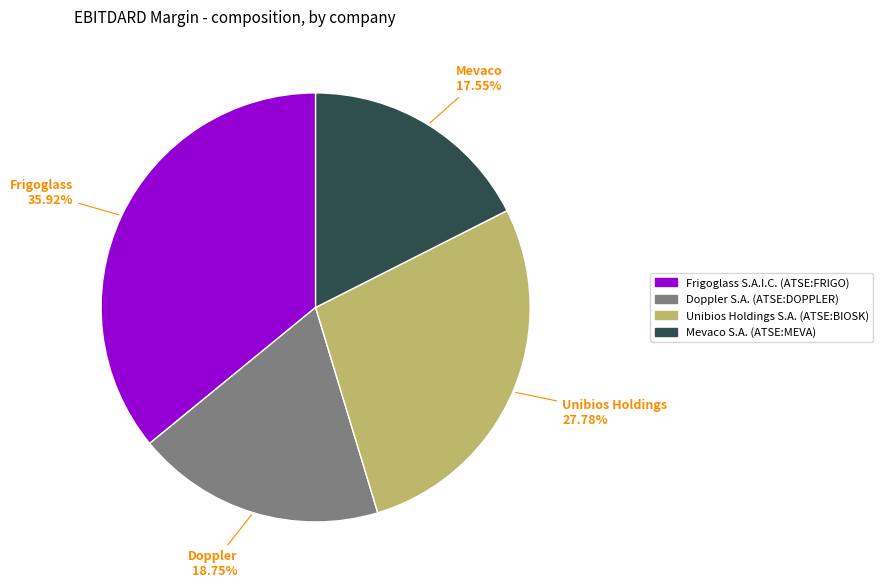

Which slice is the largest?

Frigoglass S.A.I.C. (ATSE:FRIGO)